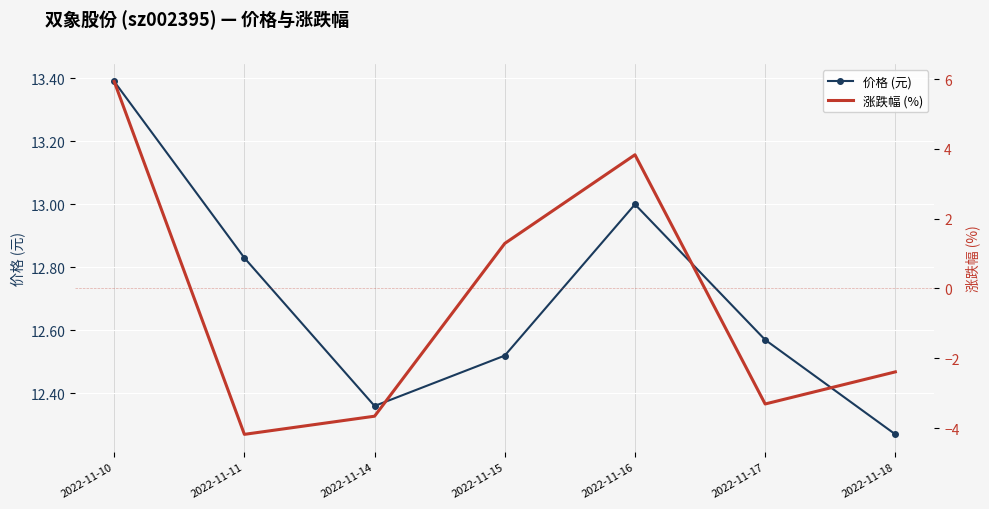

How many lines are shown in the chart?

2